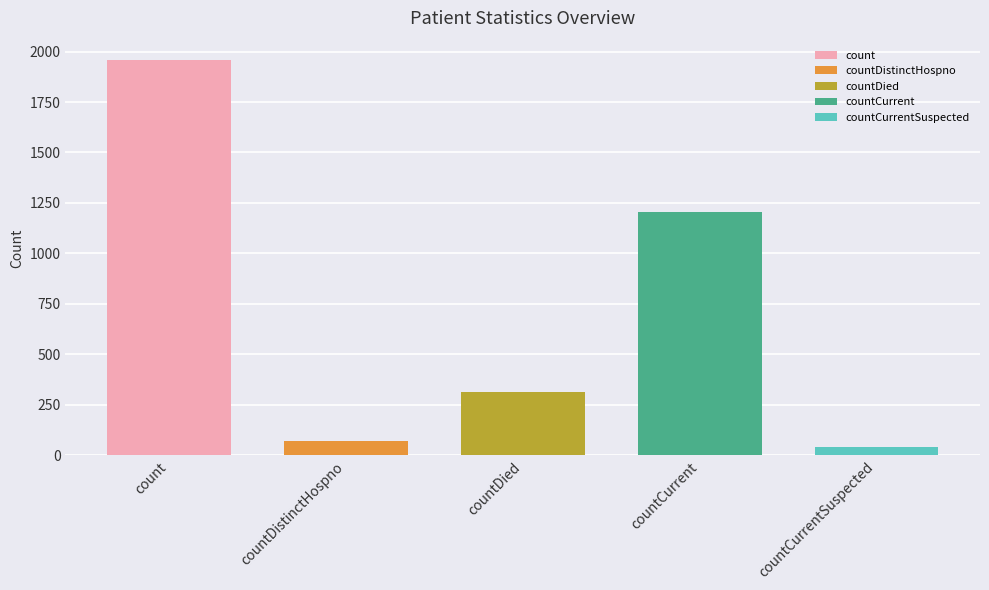

Rank the categories by value from highest to lowest.

count, countCurrent, countDied, countDistinctHospno, countCurrentSuspected